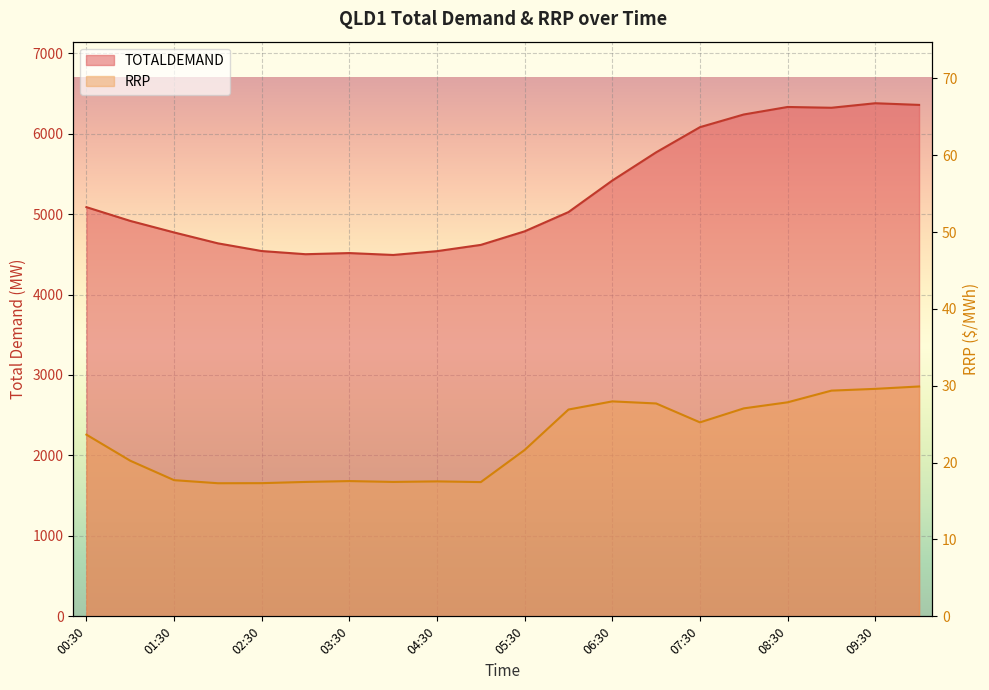

What is the total value across all series at 01:30?

4789.5